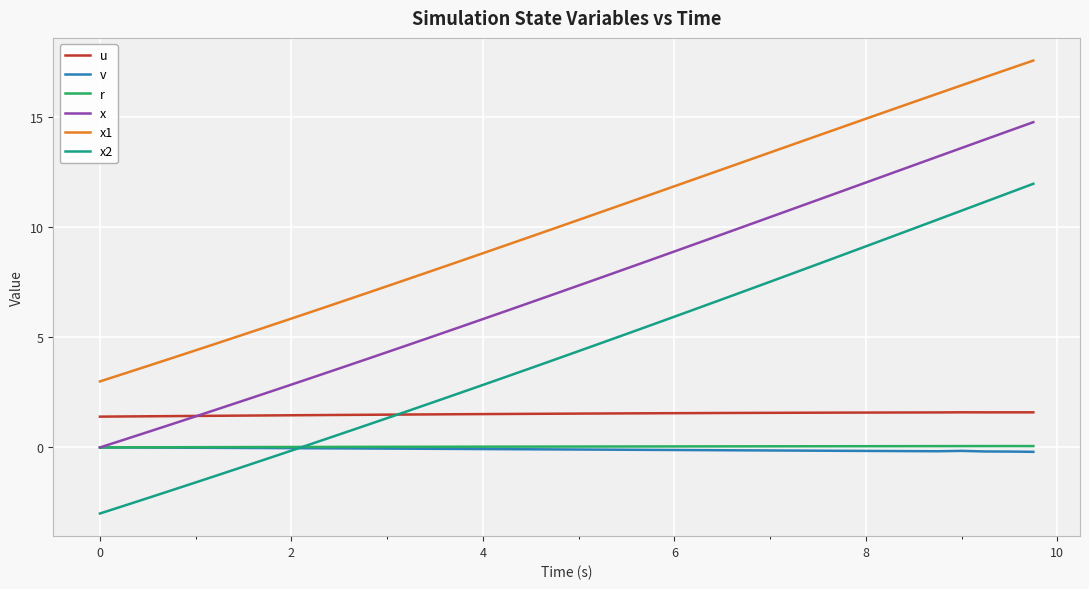

What is the greatest value displayed?

17.6